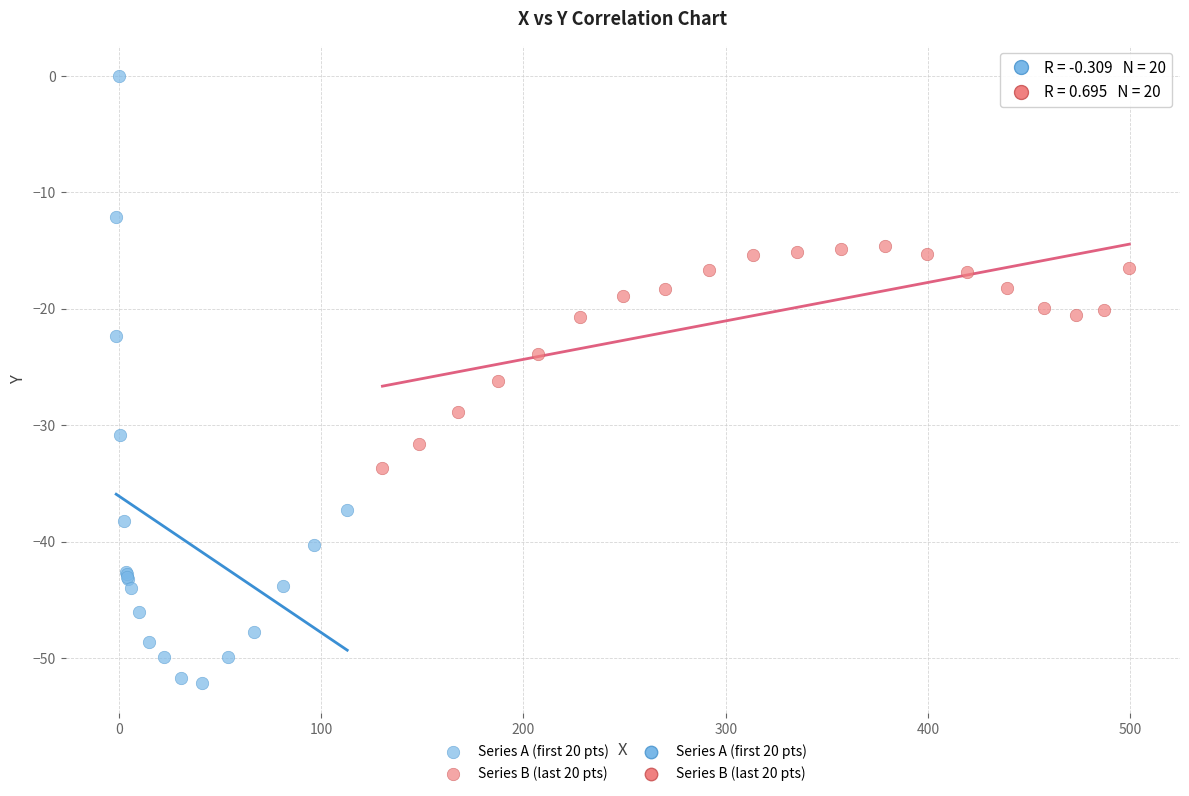

Which series contains the highest Y value?

Series A (first 20 pts)